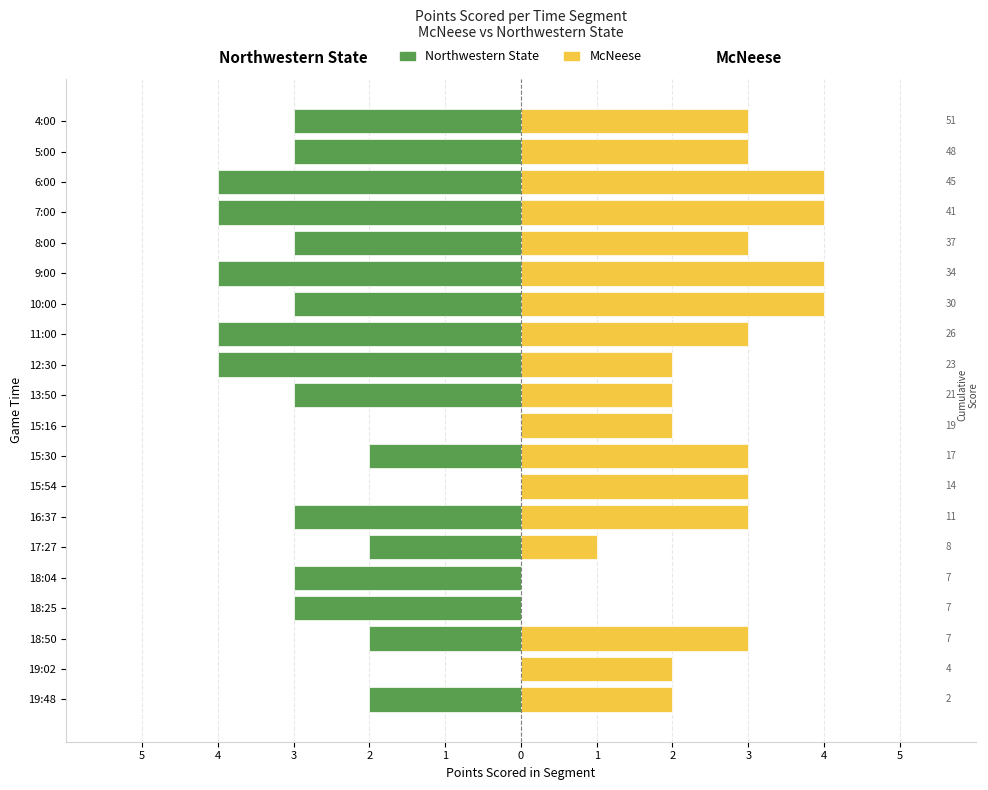

Reading right to left, extract all data points from this chart.

Northwestern State: -3	-3	-4	-4	-3	-4	-3	-4	-4	-3	0	-2	0	-3	-2	-3	-3	-2	0	-2
McNeese: 3	3	4	4	3	4	4	3	2	2	2	3	3	3	1	0	0	3	2	2